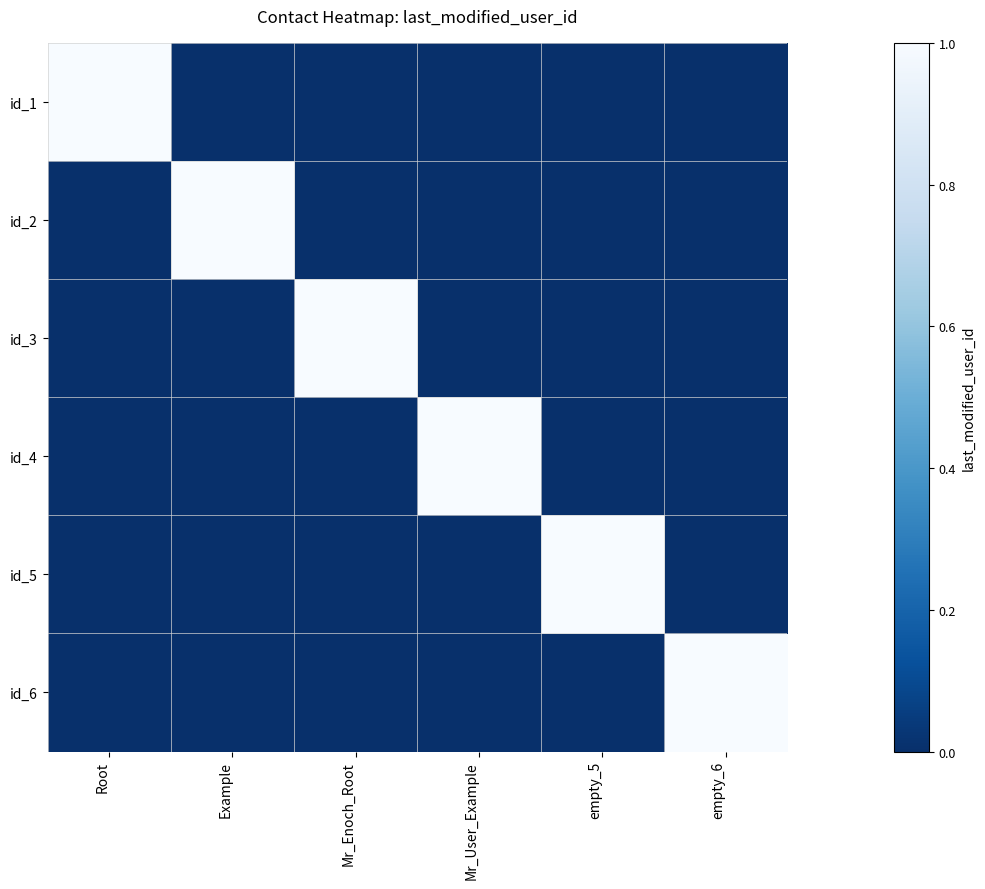

Count the number of data series in this chart.

6